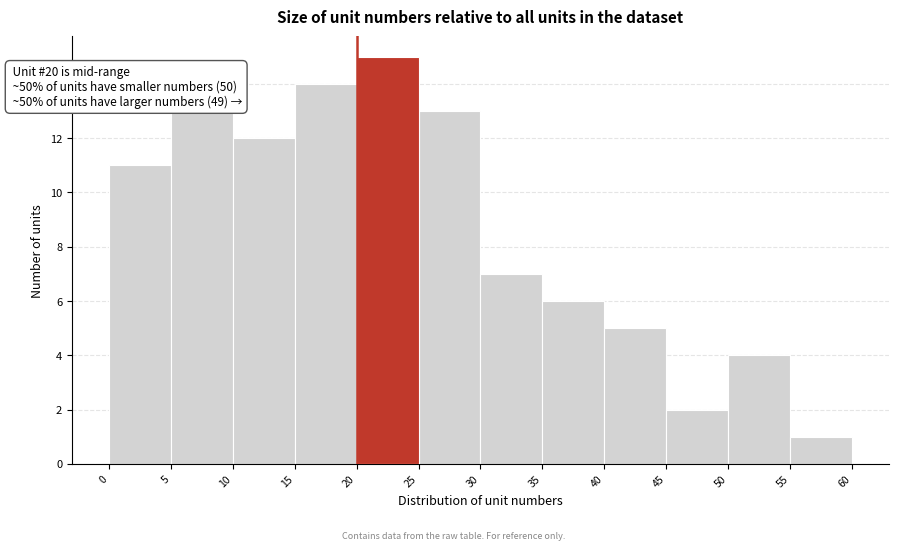

Which range on the x-axis has the tallest bar?

20 to 25